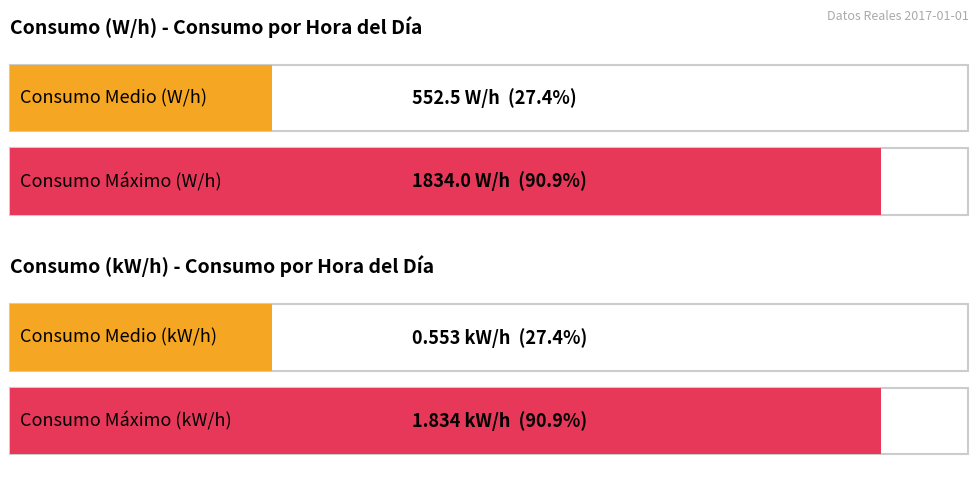

Which series has the largest total across all categories?

Consumo (W/h)